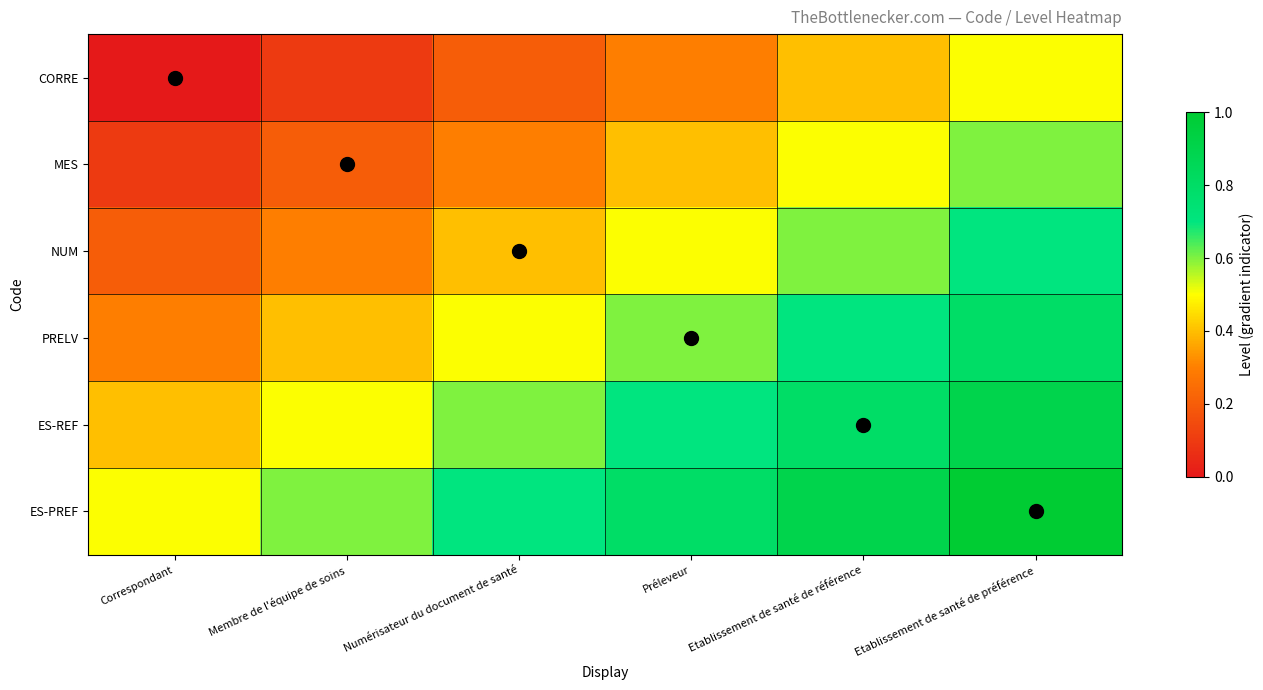

At Etablissement de santé de référence, list the series in order from smallest to largest.

CORRE, MES, NUM, PRELV, ES-REF, ES-PREF